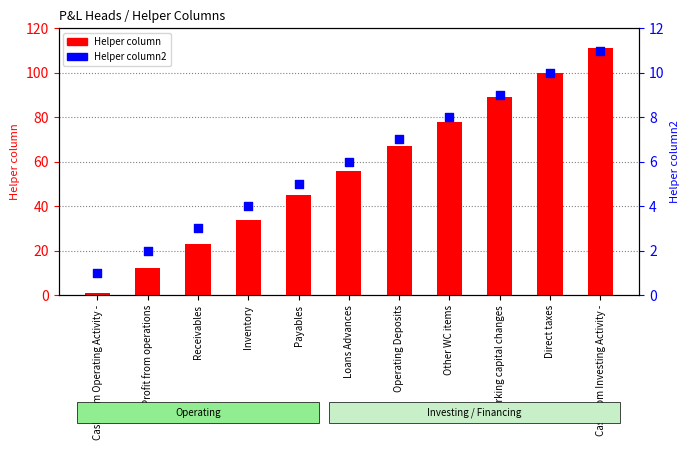

What is the total value across all series at Other WC items?

86